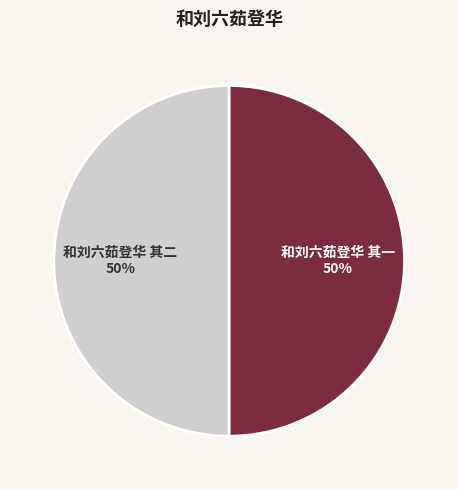

Approximately how many times larger is the value at 和刘六茹登华 其二 compared to 和刘六茹登华 其一?

1.0